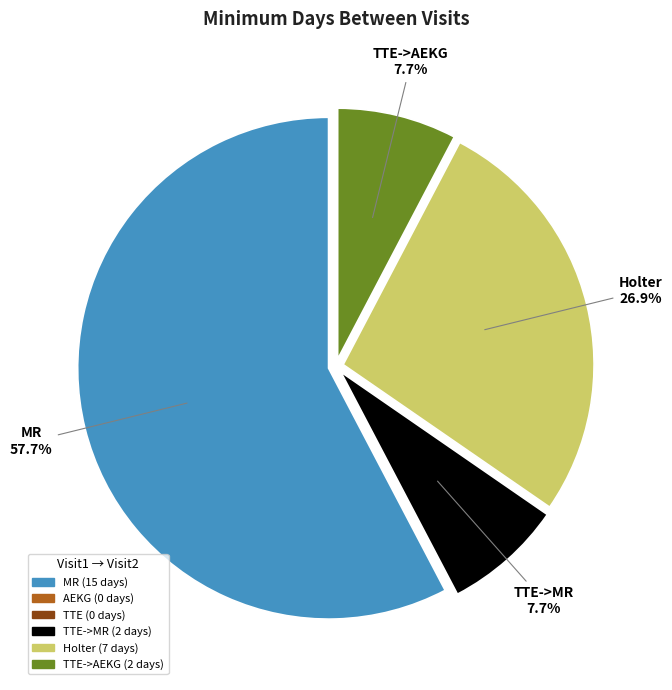

Is there a majority slice in this chart?

Yes